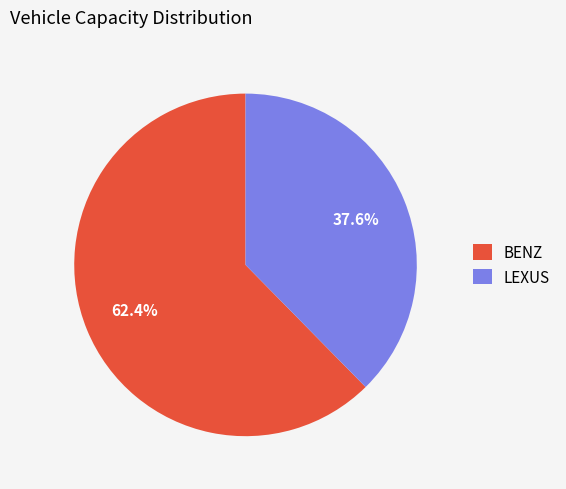

Does LEXUS account for over 50% of the chart?

No